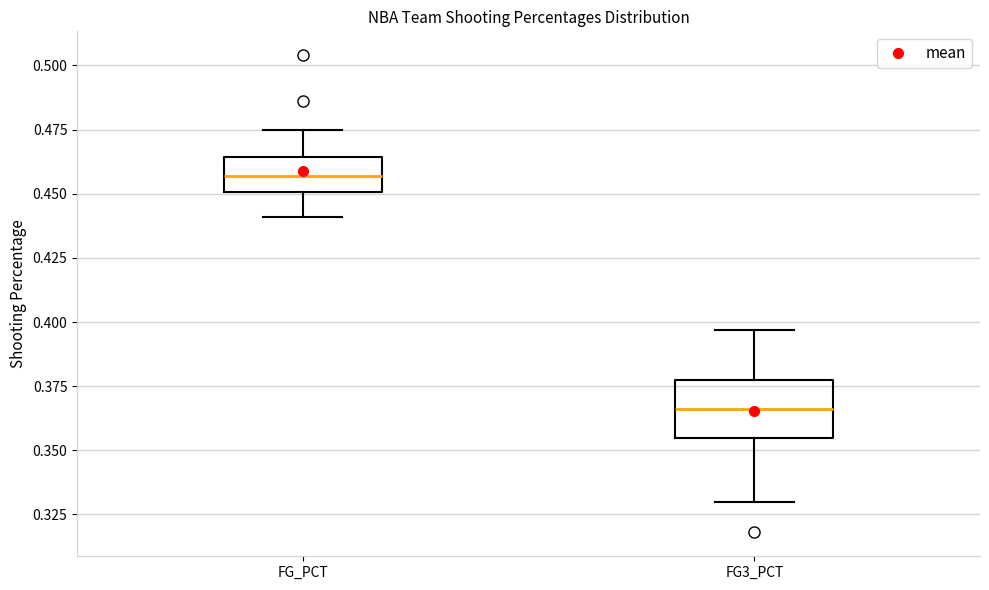

Which box has the lowest median line?

FG3_PCT